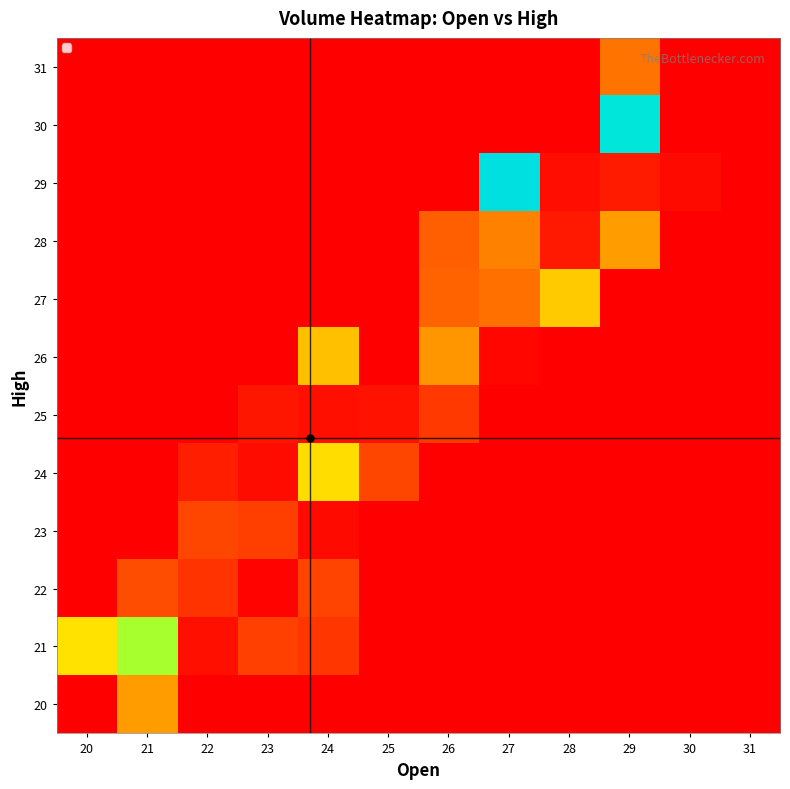

How many distinct data groups are displayed?

12